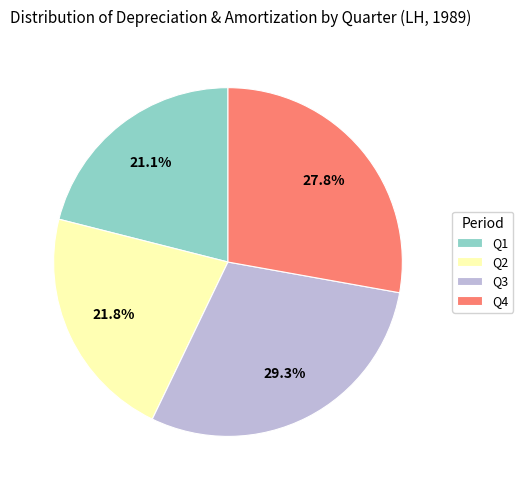

Is Q1 the majority of the pie?

No